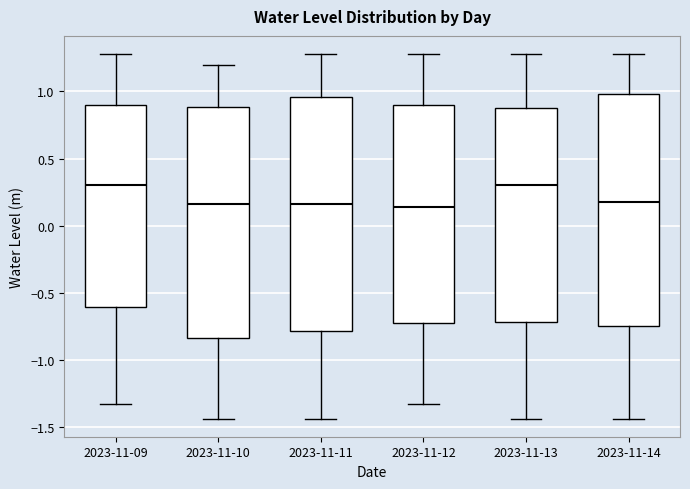

Reading left to right, transcribe this box plot: for each box, give where its median line is, the range the box spans, and where its two whiskers end, as read against the y-axis. The values are not printed on the chart, so give them approximately, as read against the axis.

2023-11-09: median 0.30, box -0.60 to 0.90, whiskers -1.35 to 1.30
2023-11-10: median 0.15, box -0.85 to 0.90, whiskers -1.45 to 1.20
2023-11-11: median 0.15, box -0.80 to 0.95, whiskers -1.45 to 1.30
2023-11-12: median 0.15, box -0.75 to 0.90, whiskers -1.35 to 1.30
2023-11-13: median 0.30, box -0.70 to 0.85, whiskers -1.45 to 1.30
2023-11-14: median 0.15, box -0.75 to 1.00, whiskers -1.45 to 1.30